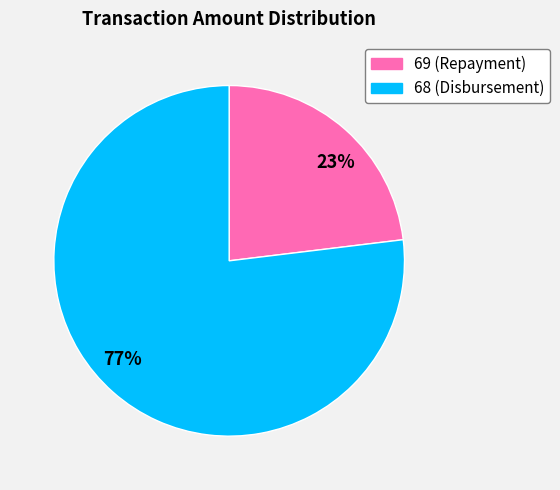

Do 68 (Disbursement) and 69 (Repayment) together represent more than half of the pie?

Yes